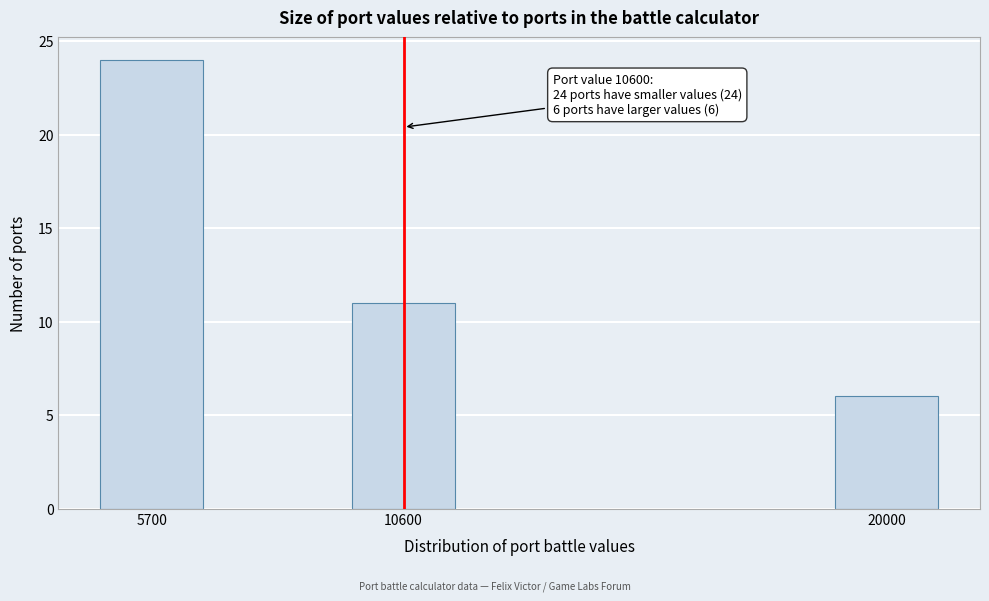

Reading right to left, list all the values displayed in this chart.

20000=6	10600=11	5700=24